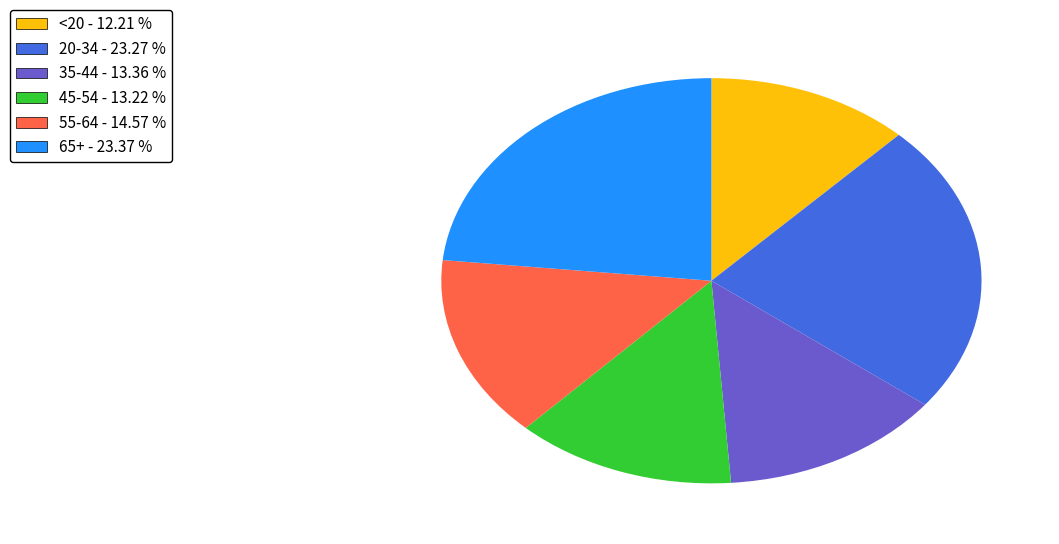

Between <20 and 35-44, which is larger?

35-44